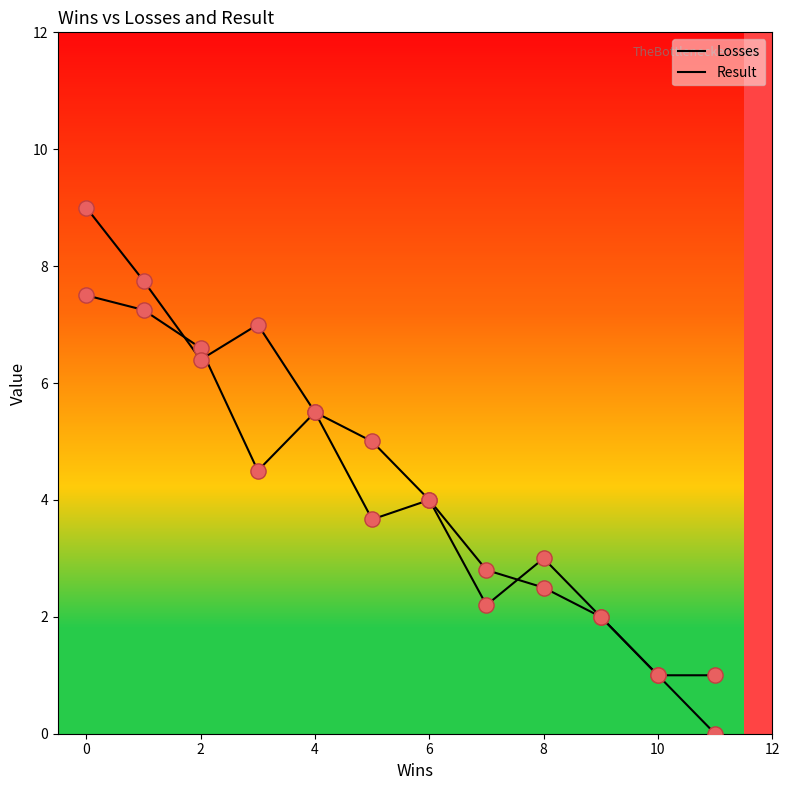

How many lines are shown in the chart?

2